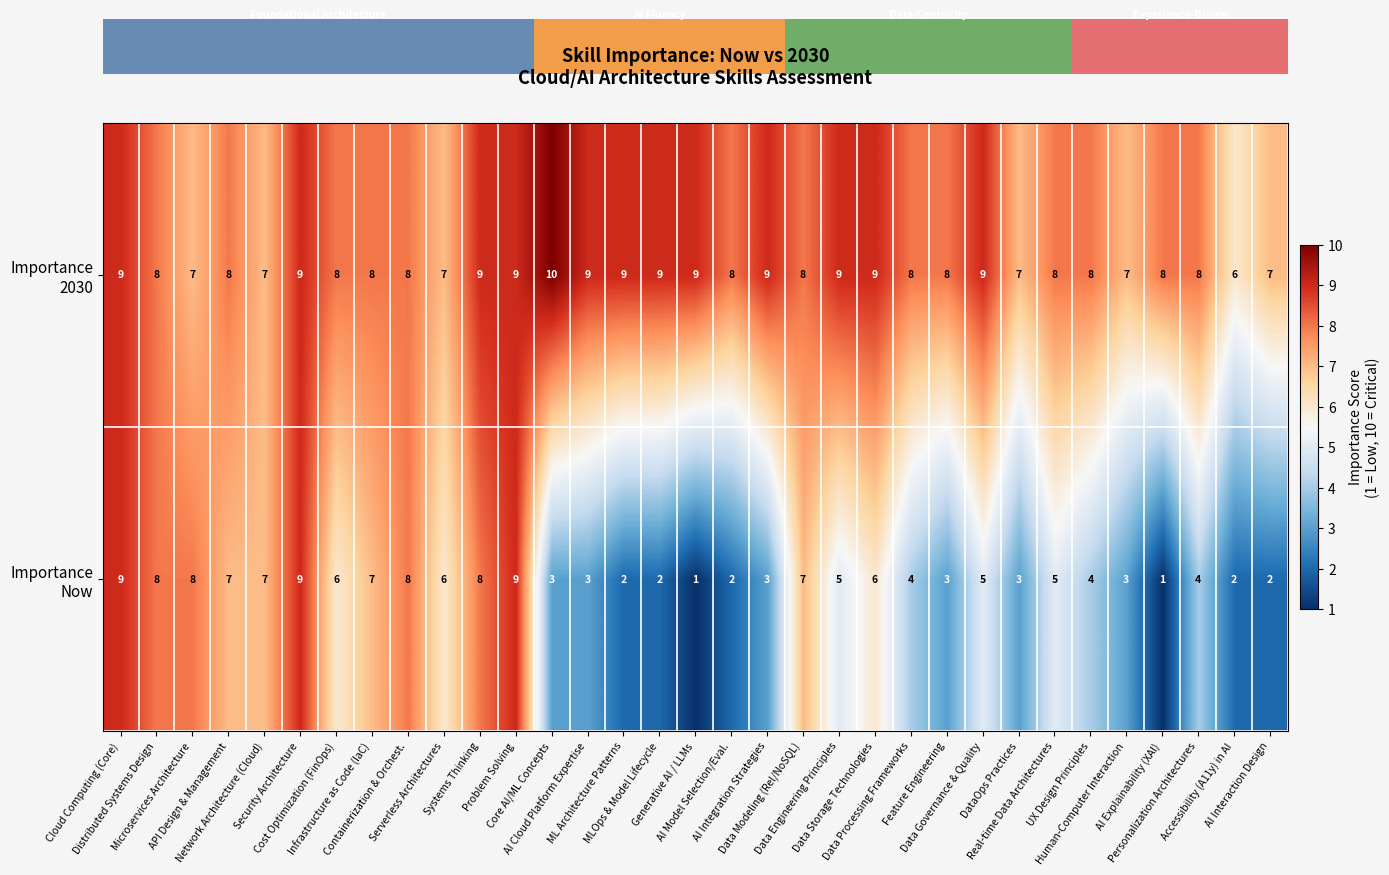

What is the average value of the Importance 2030 series?

8